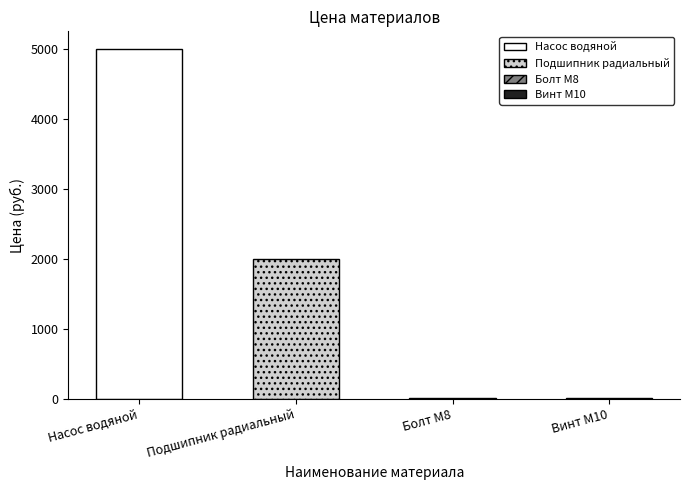

Which category has the highest value across all series?

Насос водяной